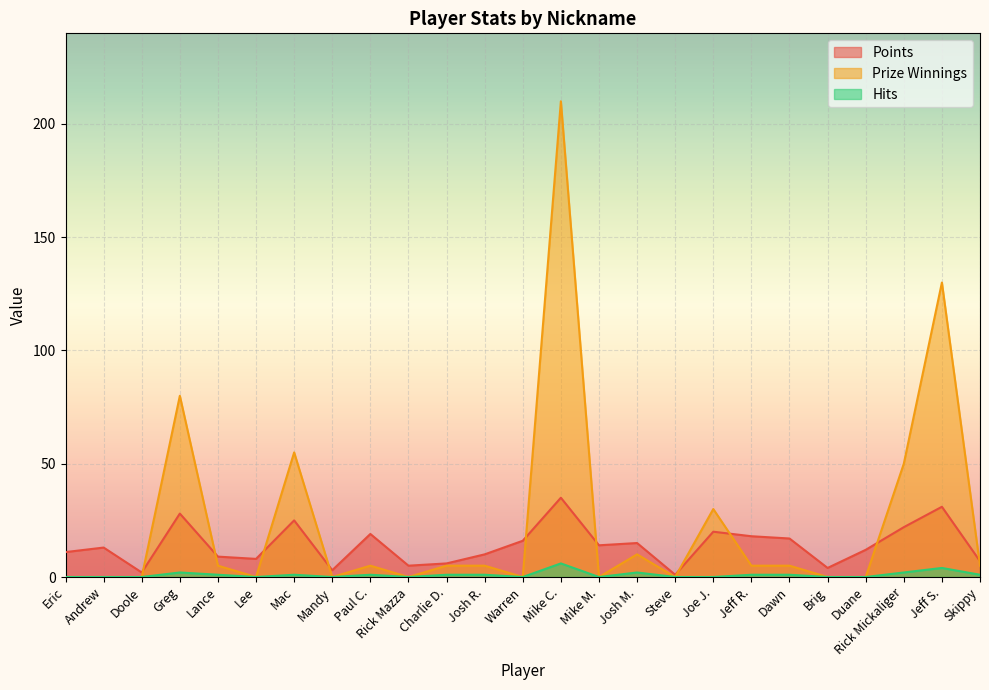

What is the sum of the Prize Winnings values at Jeff S. and Dawn?

135